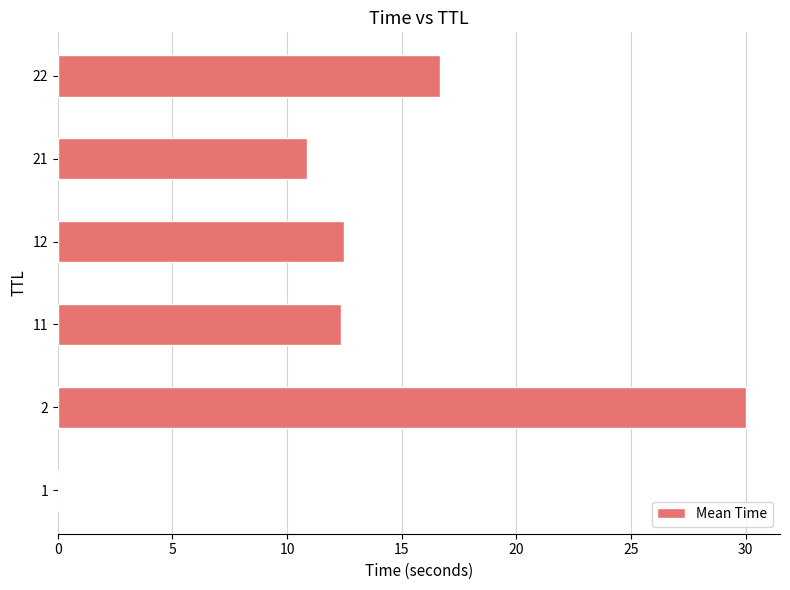

Read the value at 2.

30.0